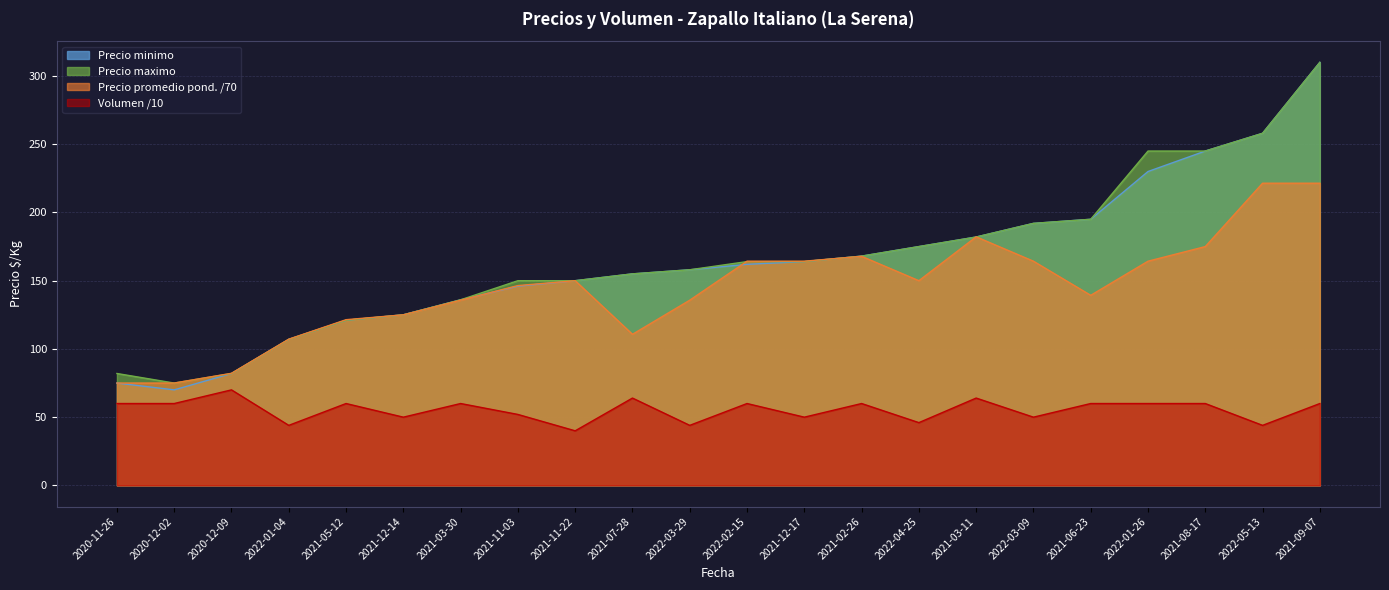

How many interior local peaks does the Precio promedio ponderado series have?

3